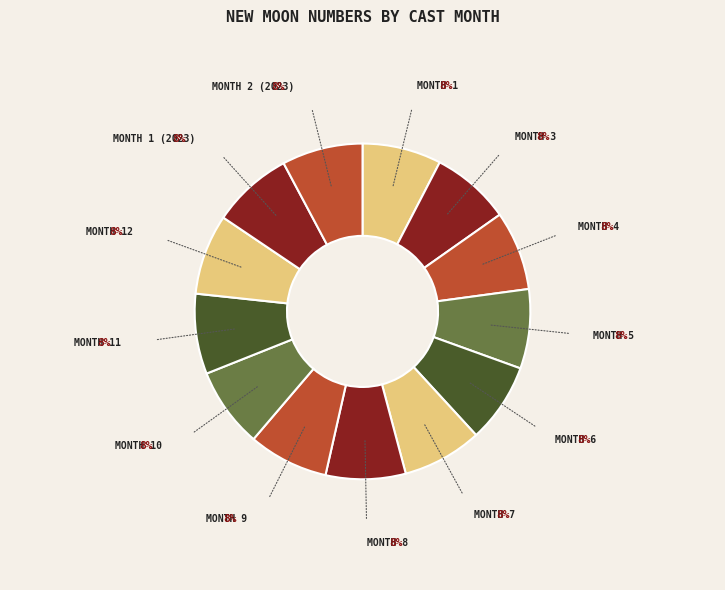

How many segments does this pie chart have?

13